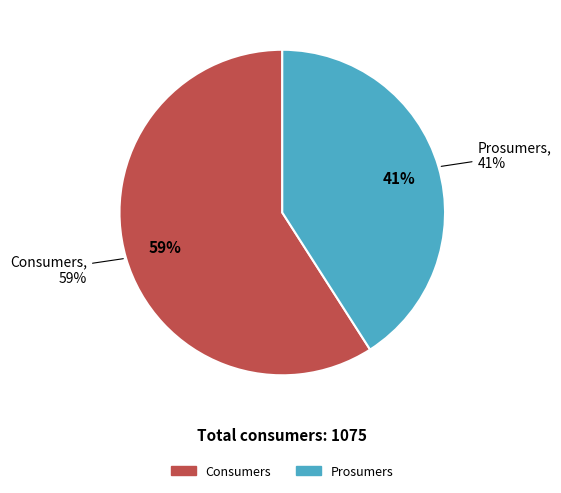

How many slices are in this pie chart?

2